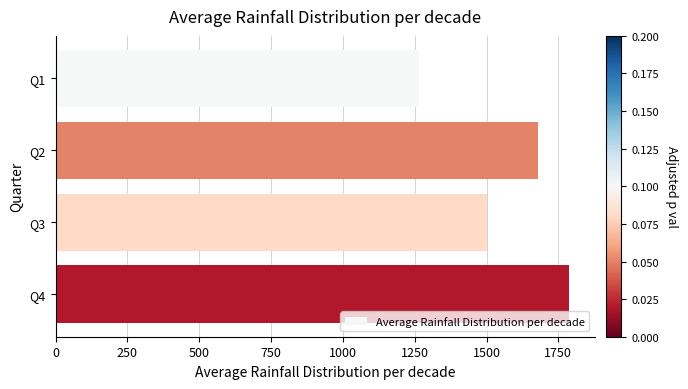

At which label is the value closest to 1526?

Q3